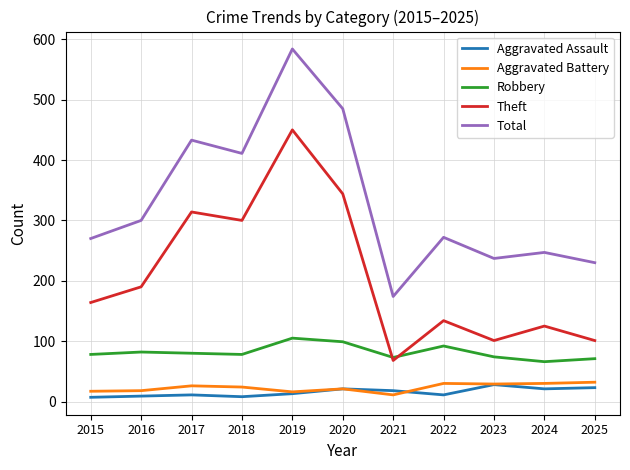

At which label is Total closest to 379?

2018